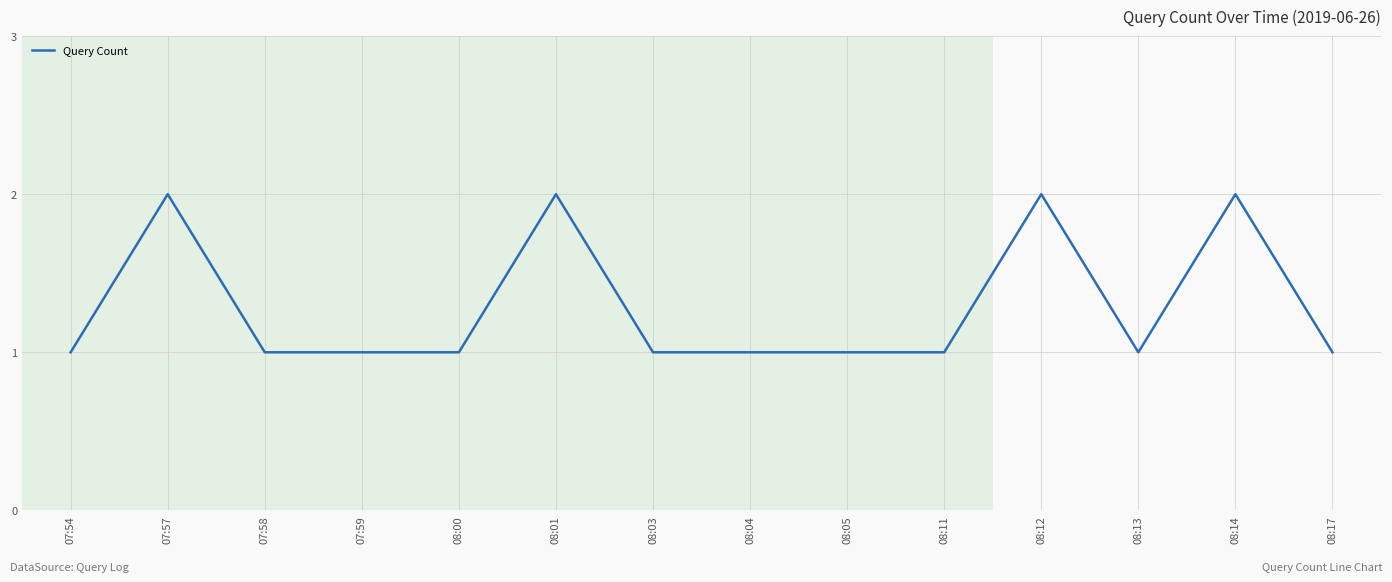

The chart shows a value of 1 at 08:13. True or false?

True